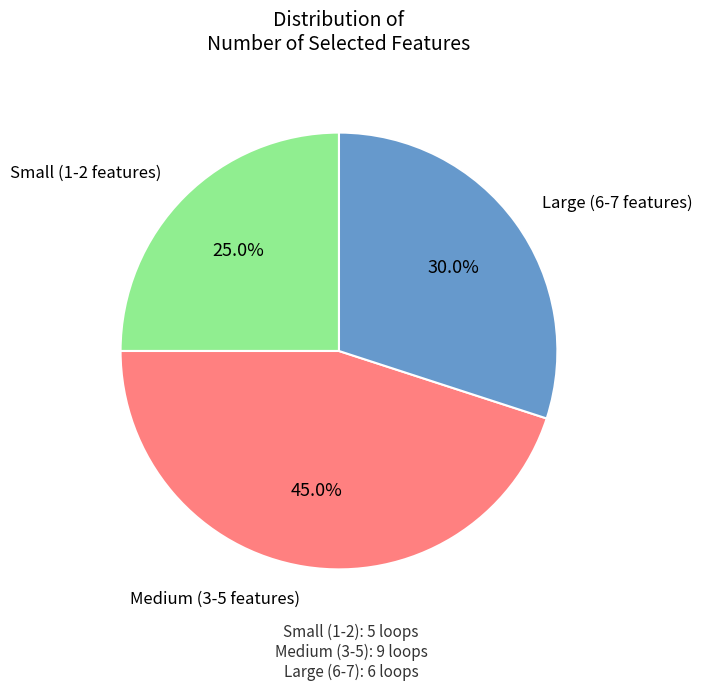

Is there any slice that represents more than half of the pie?

No